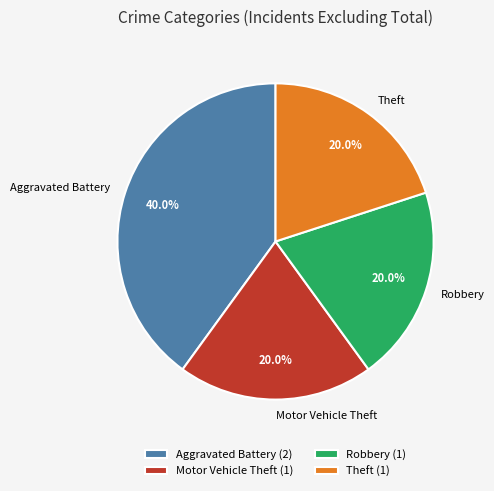

What is the ratio of the value at Theft to the value at Motor Vehicle Theft?

1.0